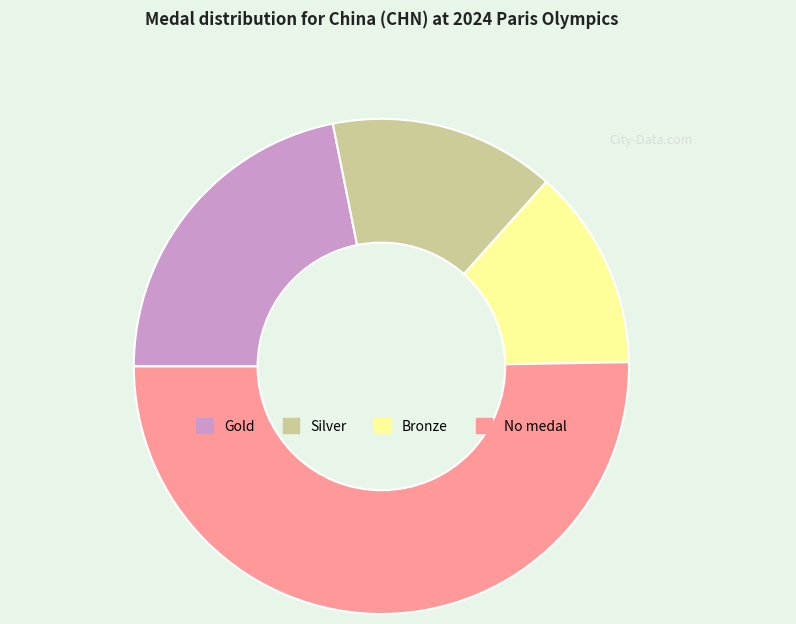

How many slices are in this pie chart?

4